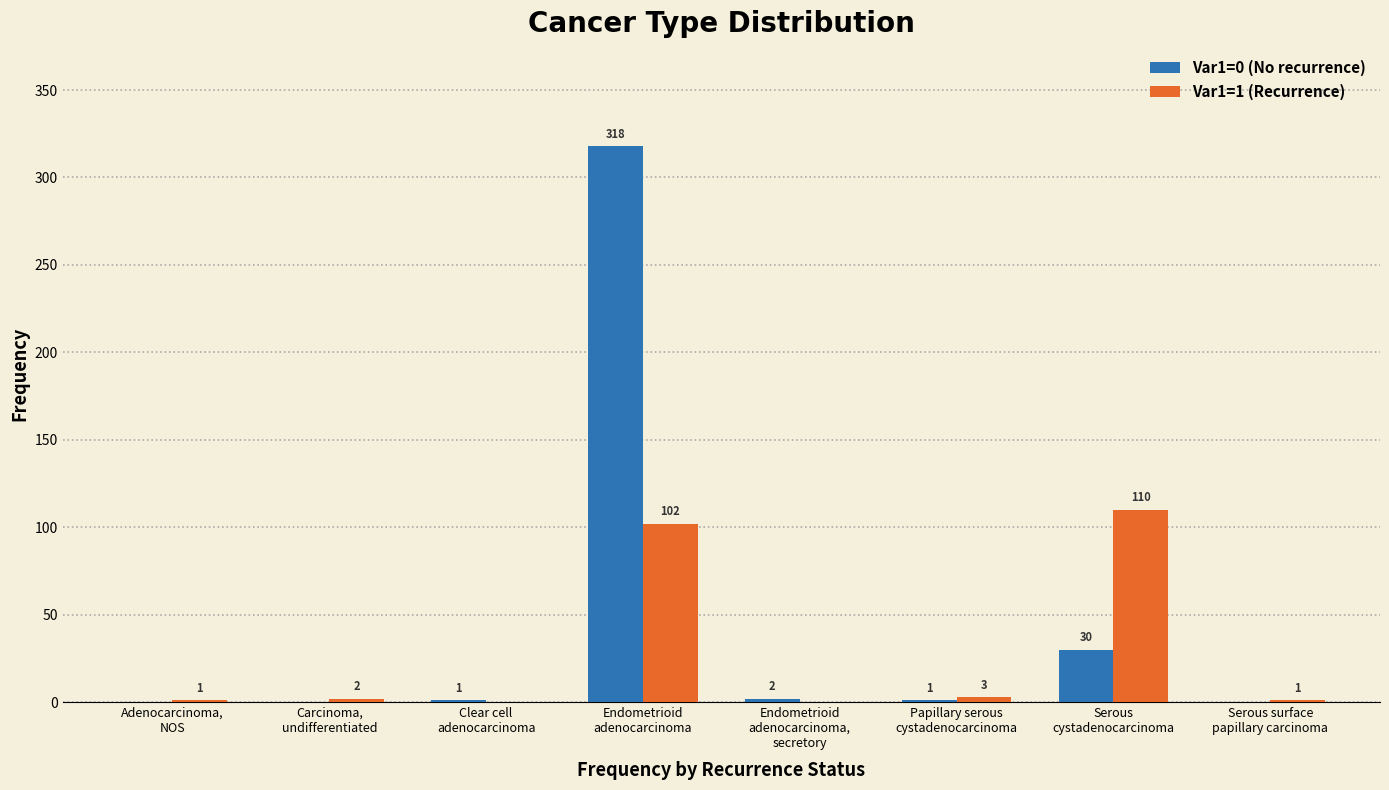

Read the Var1=0 (No recurrence) value at Serous
cystadenocarcinoma.

30